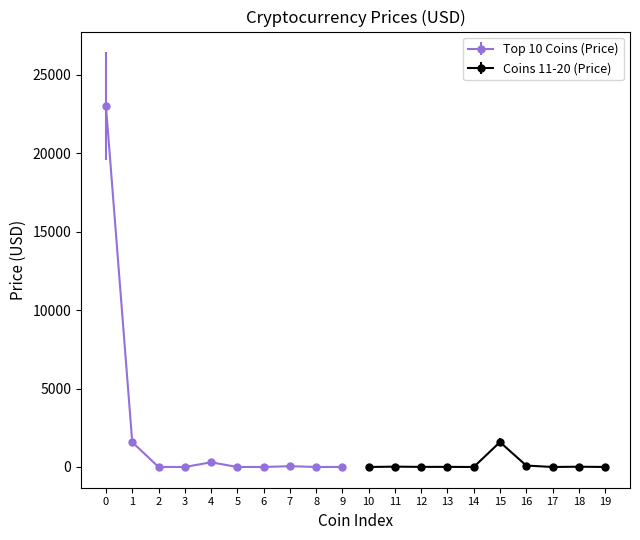

What is the highest value of the Top 10 Coins (Price) series?

22993.6